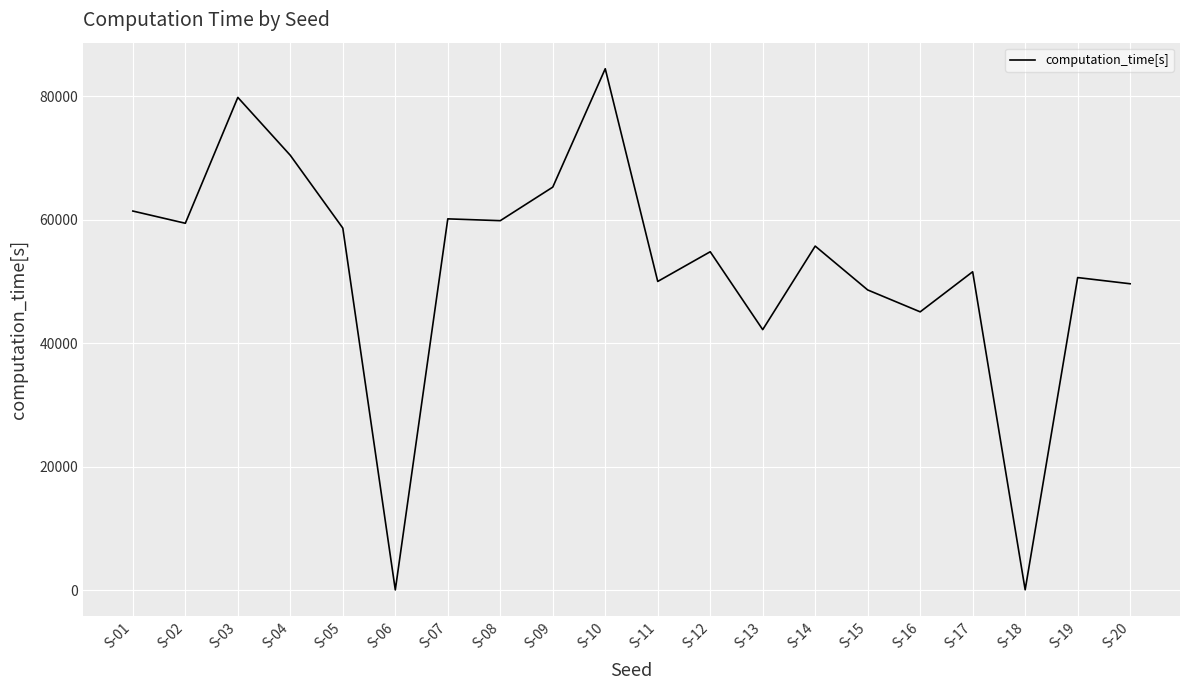

Is it true that the value at S-16 is 75984.3?

False